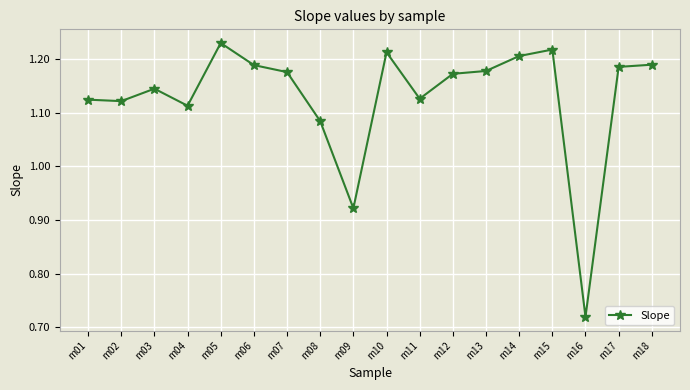

At which category does the chart reach its peak across all series?

m05